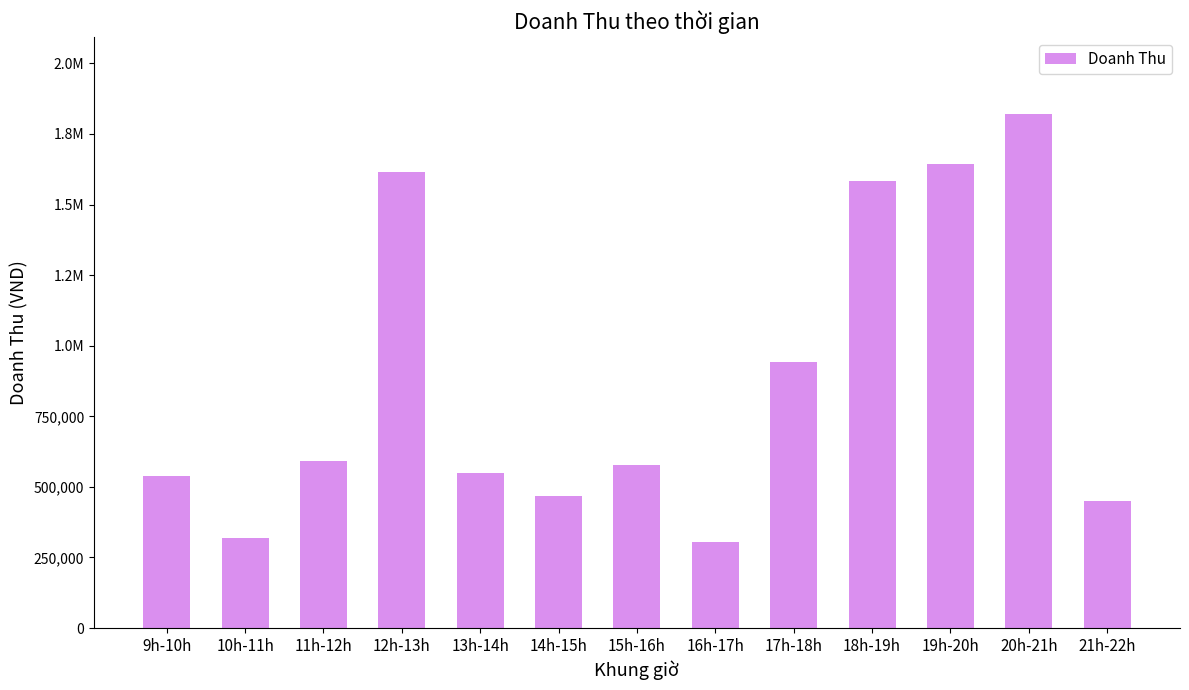

Reading left to right, list all the values displayed in this chart.

538182	317273	592727	1616368	548186	466364	579092	304545	941818	1583638	1644547	1820002	449091